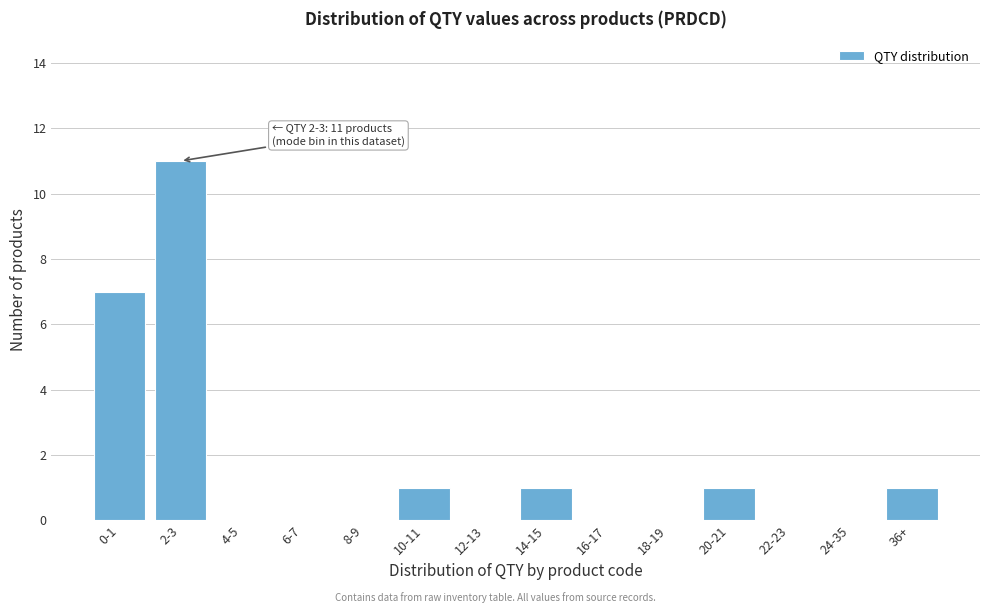

Reading left to right, list all the values displayed in this chart.

0-1=7	2-3=11	4-5=0	6-7=0	8-9=0	10-11=1	12-13=0	14-15=1	16-17=0	18-19=0	20-21=1	22-23=0	24-35=0	36+=1